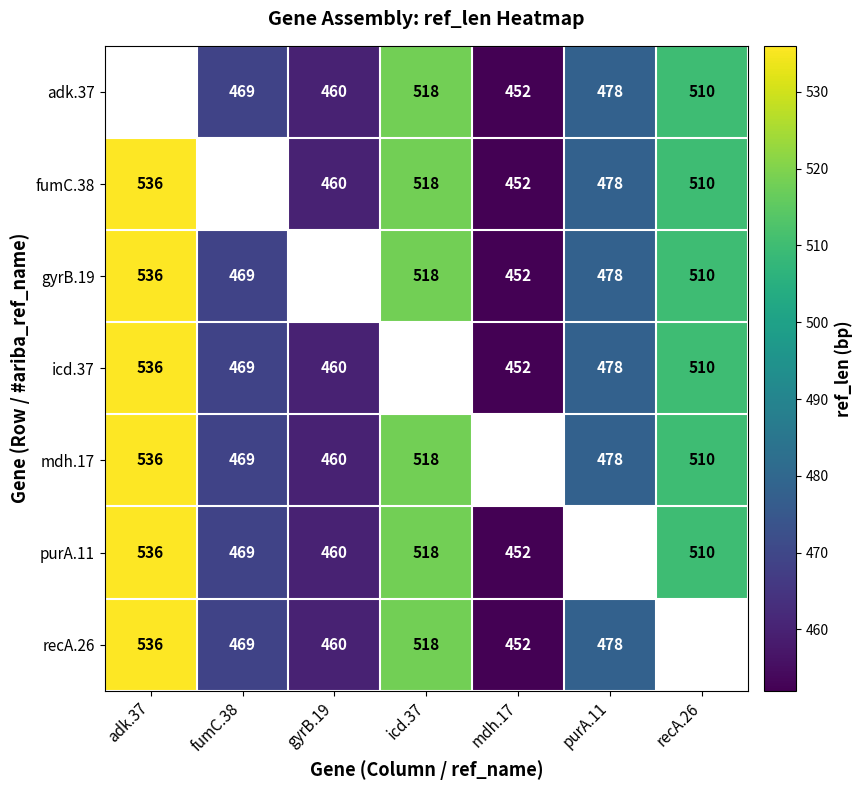

Which category has the lowest value across all series?

mdh.17